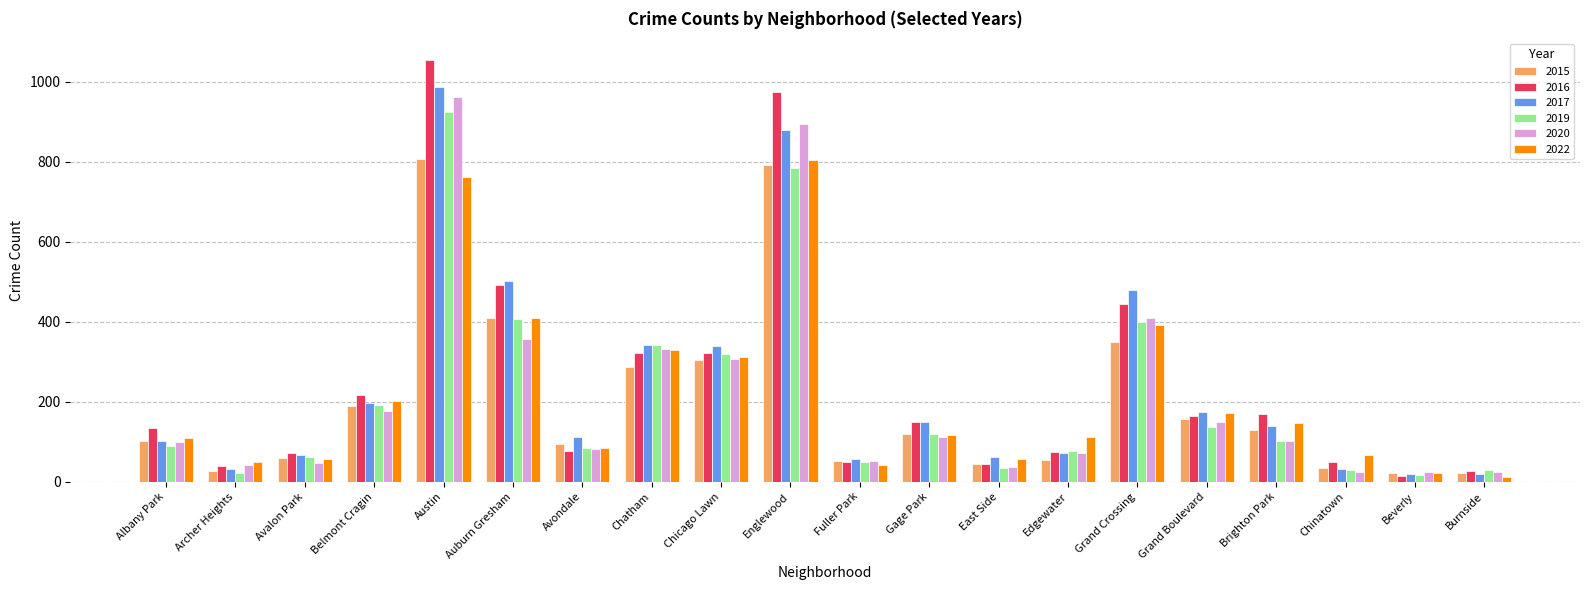

What is the difference between the 2022 values at East Side and Grand Crossing?

335